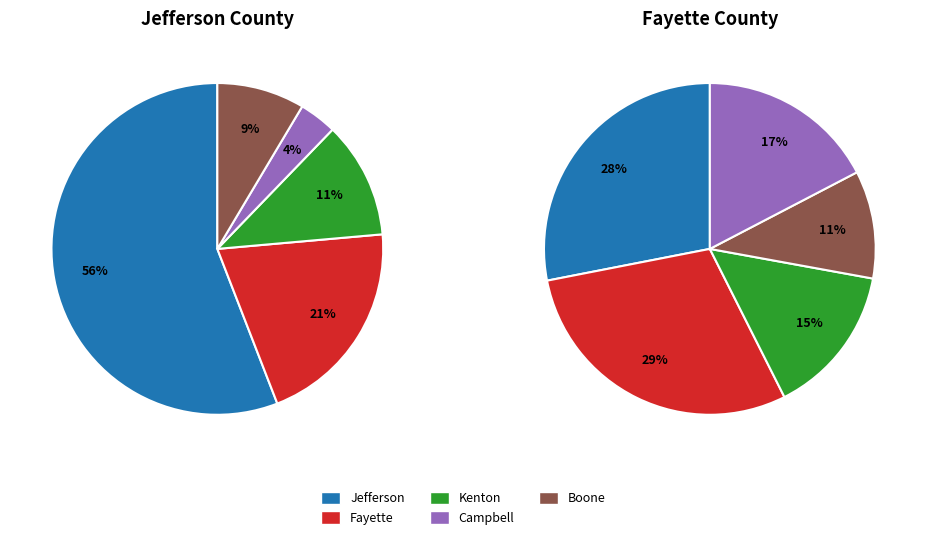

Count the number of slices in the pie.

10